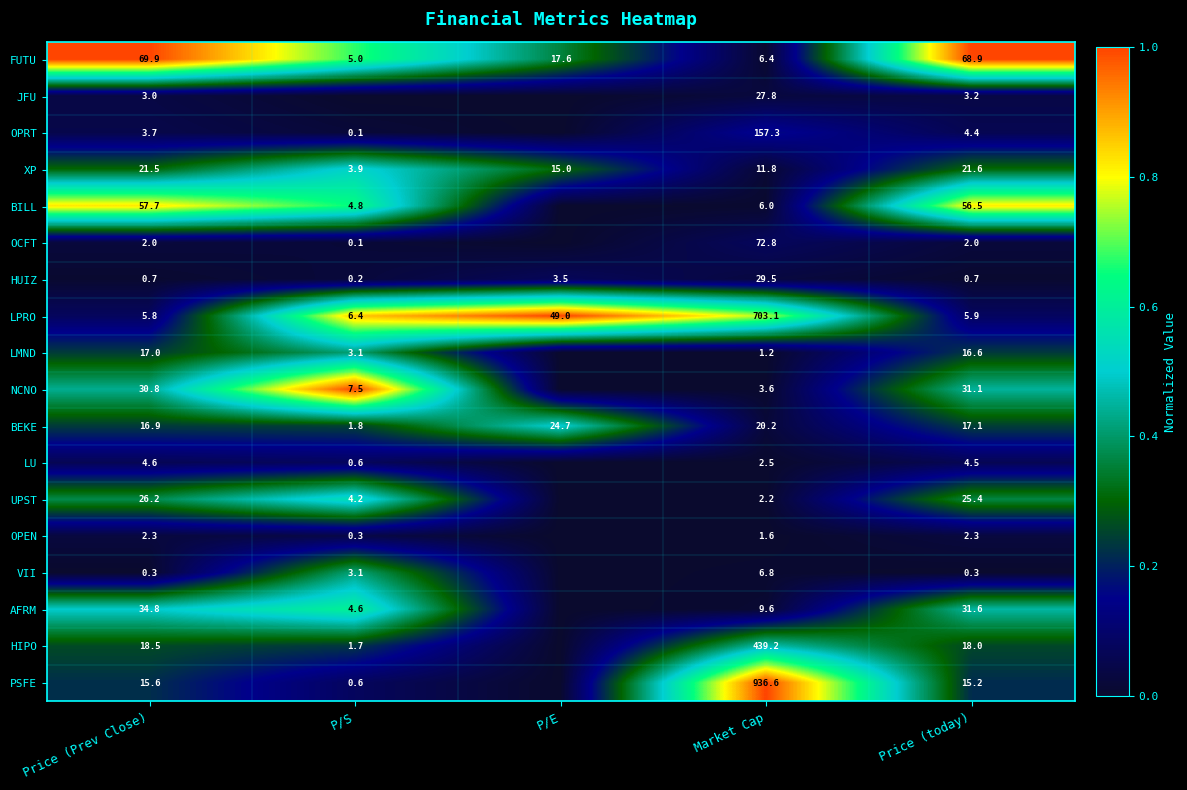

What is the approximate value of LPRO at Price (Prev Close)?

5.8